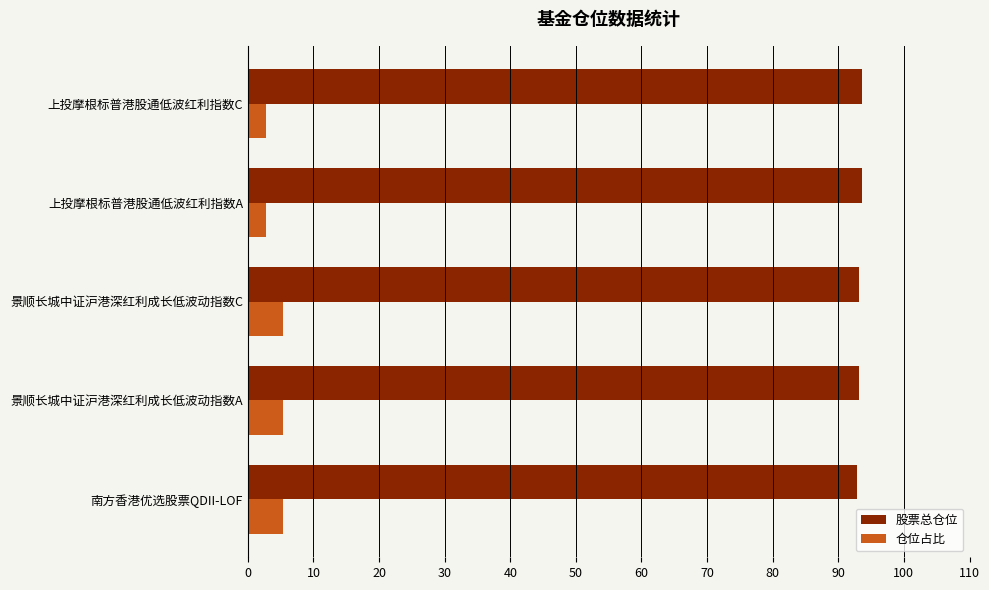

True or false: 仓位占比 has a value of 5.3 at 景顺长城中证沪港深红利成长低波动指数A.

True